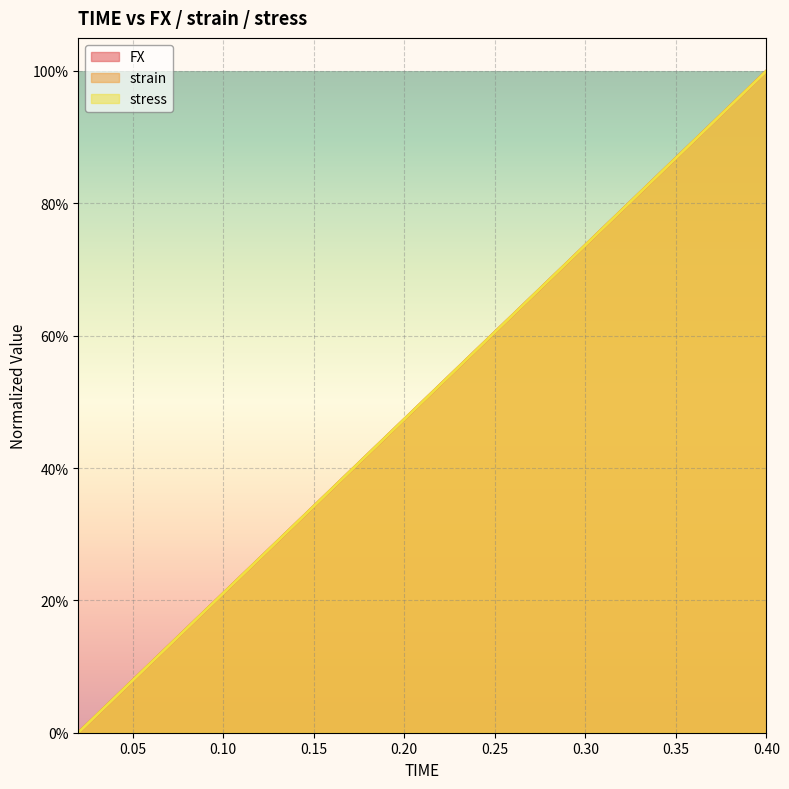

Which series has the largest total across all categories?

strain